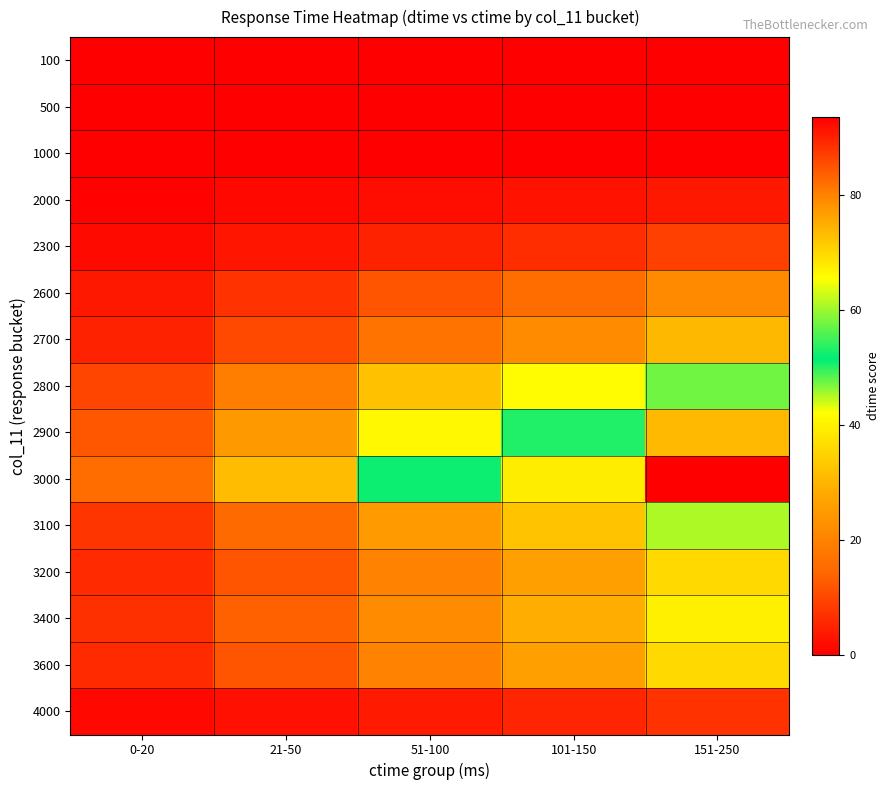

At which category is the sum across all series the highest?

151-250